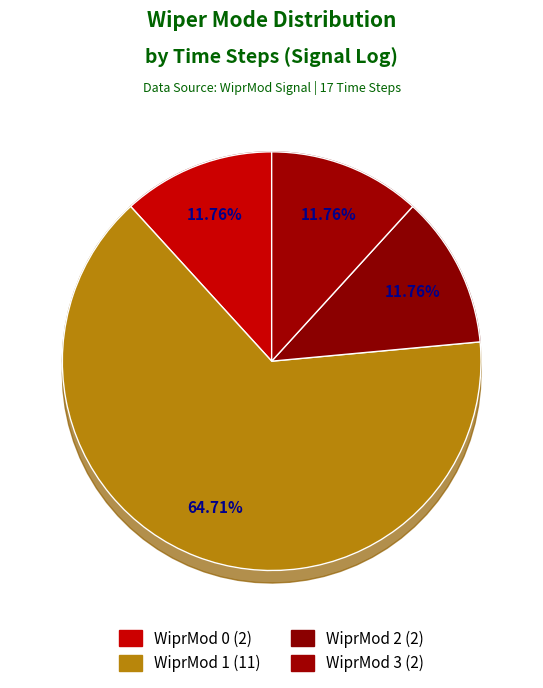

True or false: WiprMod 3 accounts for 12% of the total.

True